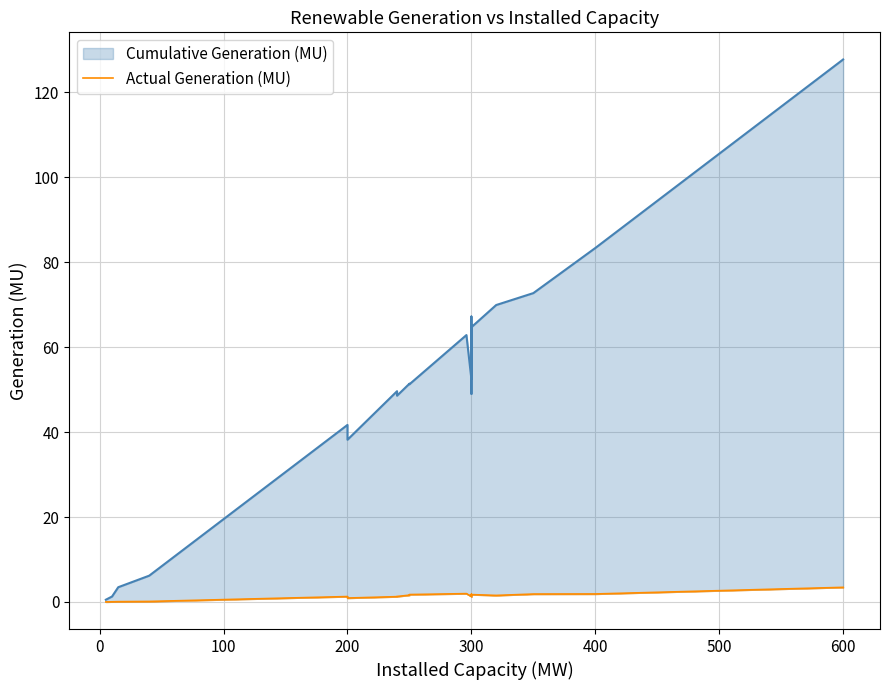

At how many categories does at least one series exceed 7?

16